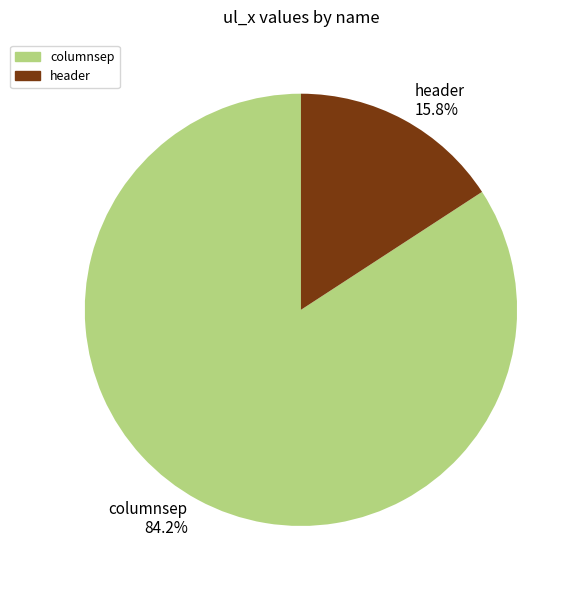

To the nearest percent, what portion does columnsep represent?

84%